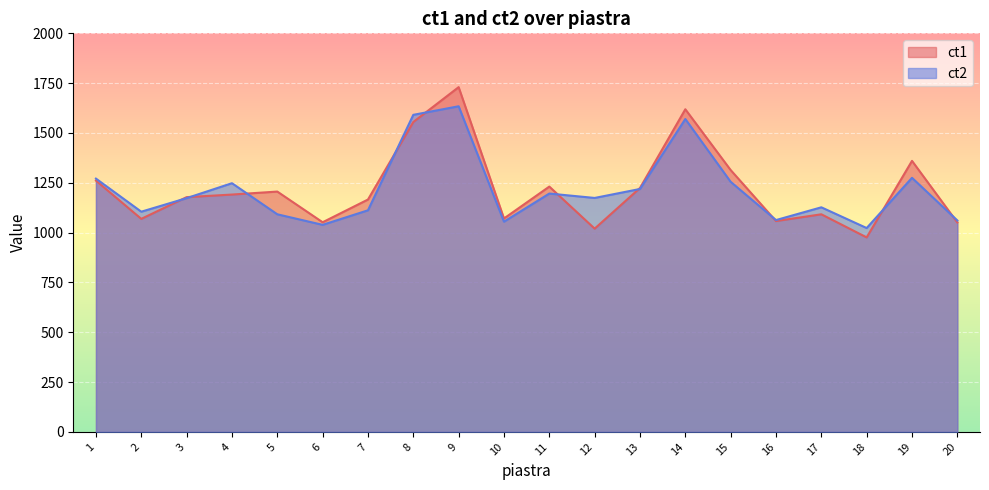

How many values in the ct1 series are below 1191?

10